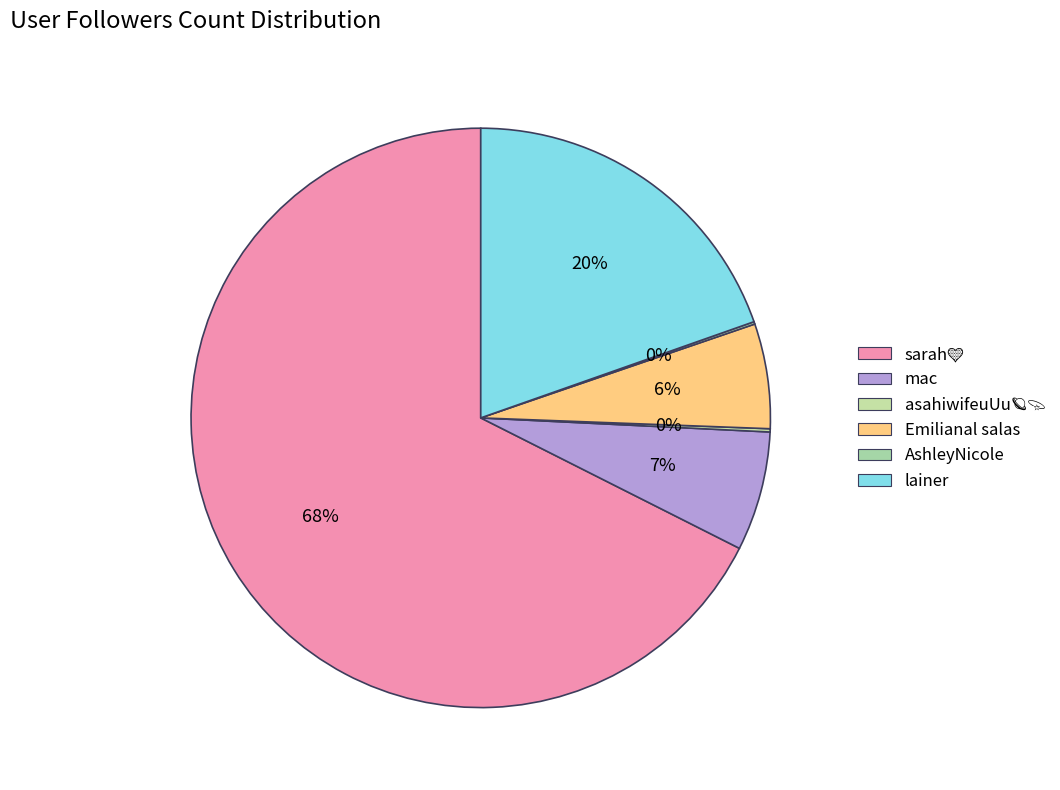

To the nearest percent, what is the difference between the sarah💛 and asahiwifeuUu🪐💫 slice percentages?

67%